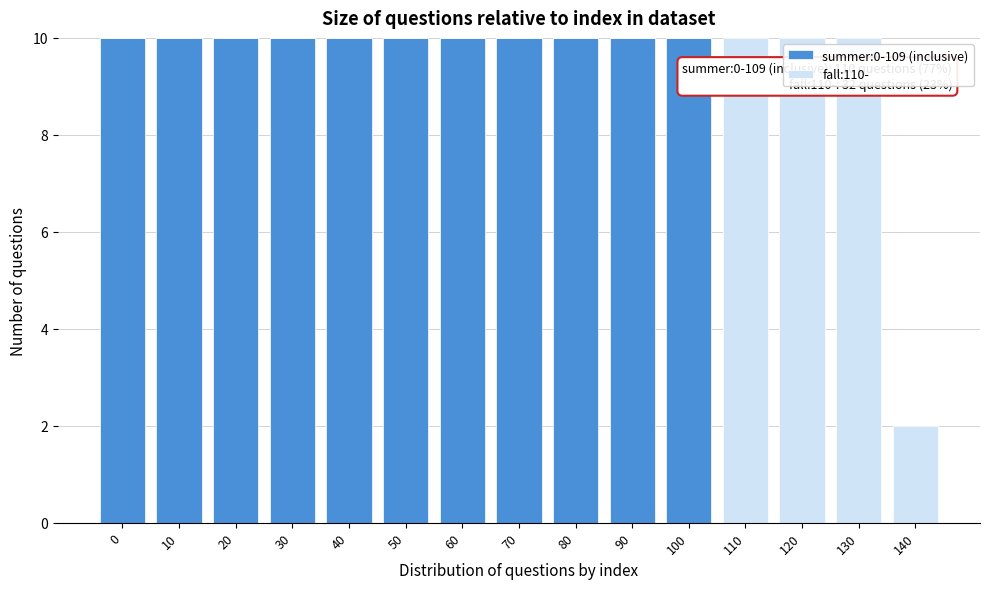

Reading left to right, what are the values for summer:0-109 (inclusive)?

0=10	10=10	20=10	30=10	40=10	50=10	60=10	70=10	80=10	90=10	100=10	110=0	120=0	130=0	140=0